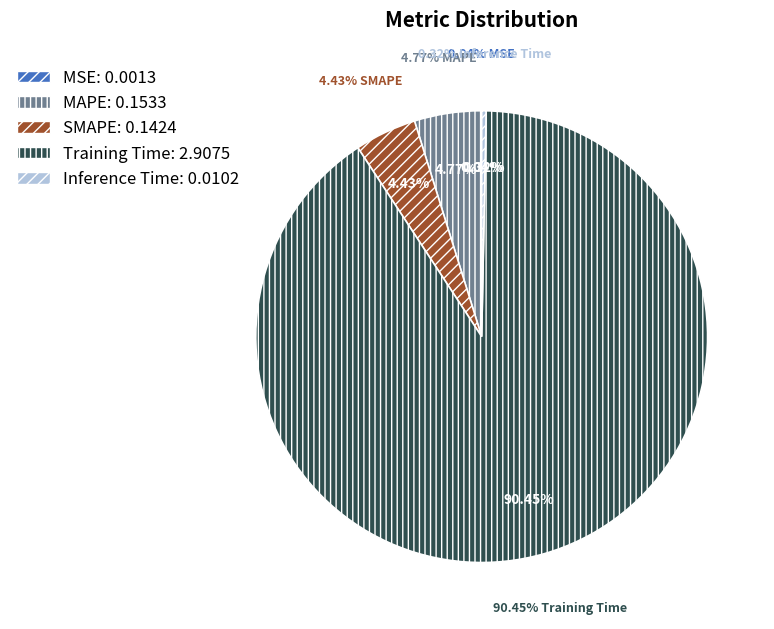

To the nearest percent, what portion does MAPE represent?

5%